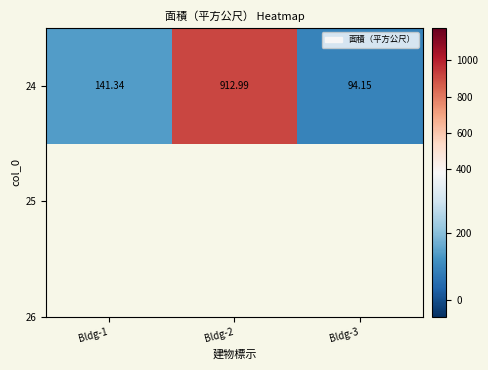

How many categories are shown in the chart?

3